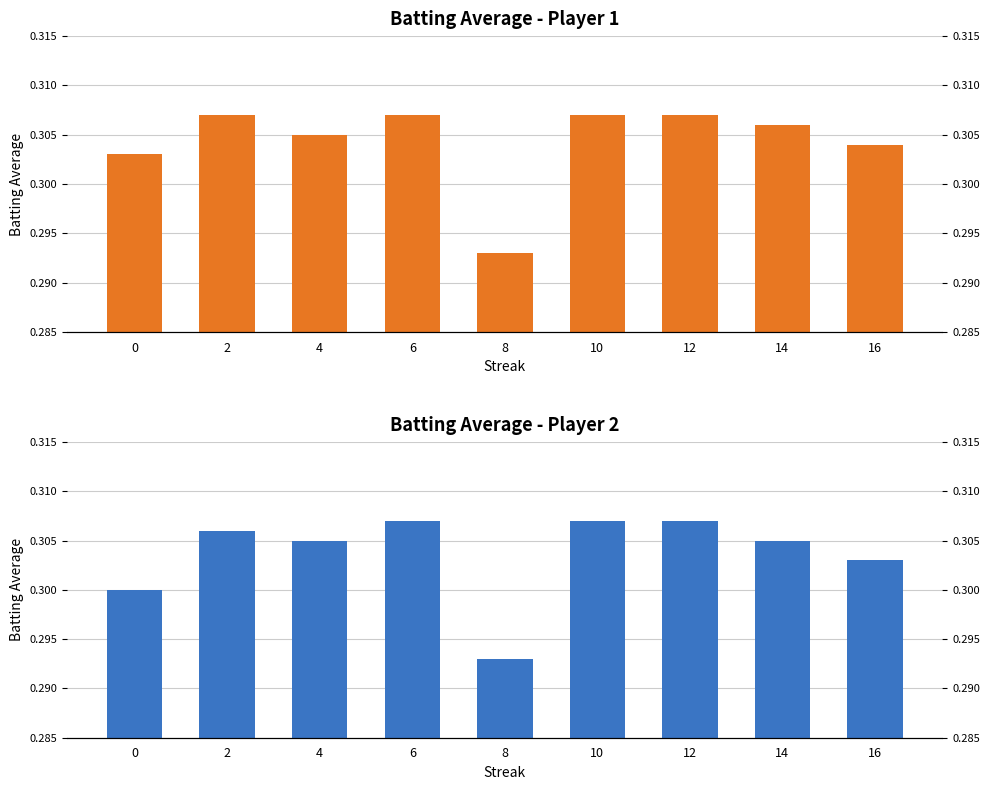

Which series changed the most between 4 and 6?

Batting Average1